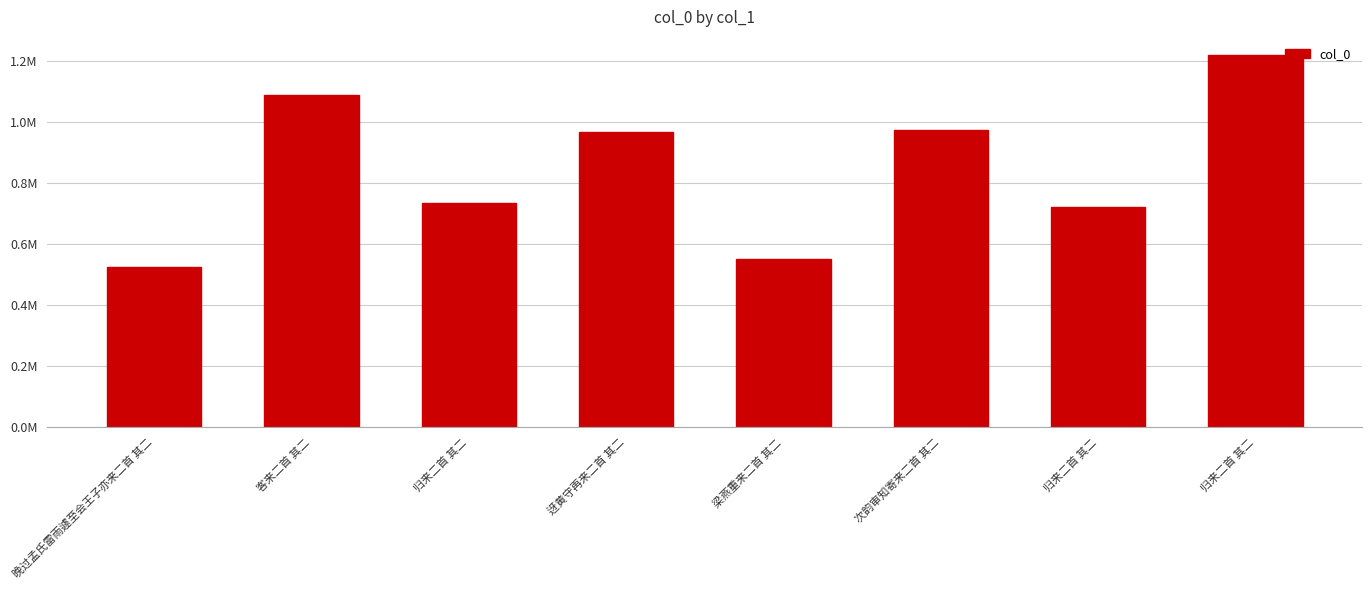

Reading left to right, transcribe all the data shown in this chart.

晚过孟氏雷雨遽至会王子亦来二首 其二=523536	客来二首 其二=1088635	归来二首 其二=734868	迓黄守再来二首 其二=965975	梁燕重来二首 其二=549523	次韵审知寄来二首 其二=972489	归来二首 其二=720477	归来二首 其二=1216738